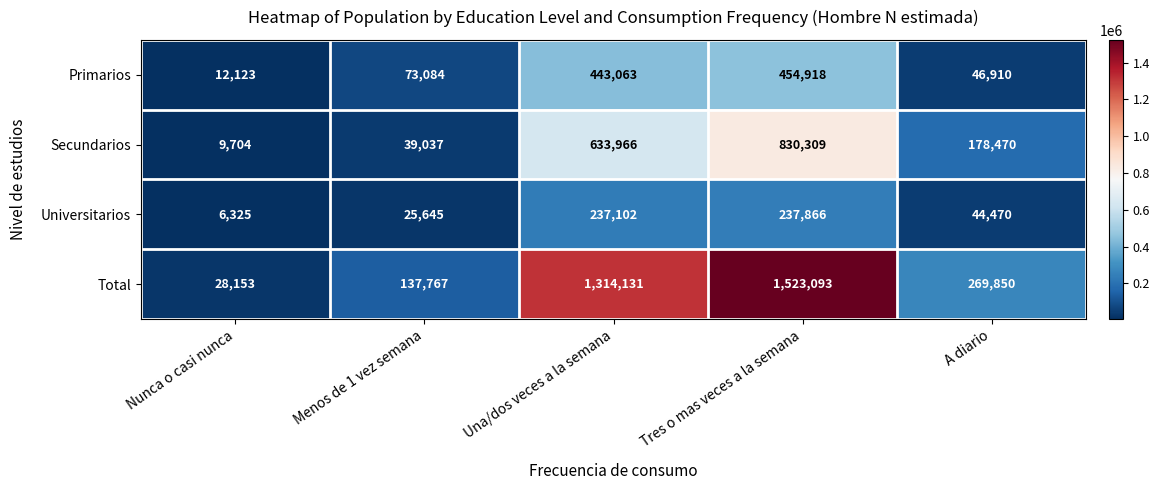

At how many categories does at least one series exceed 1075785?

2